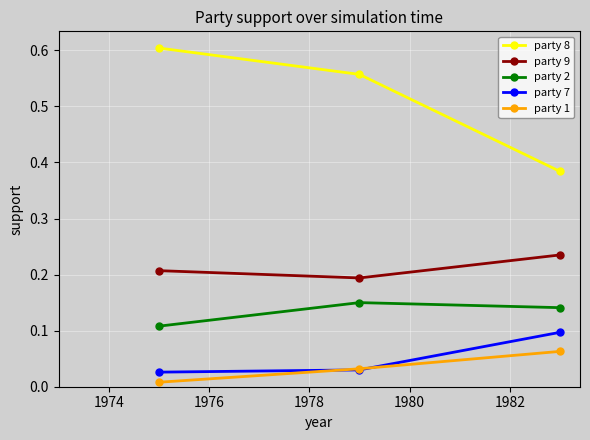

How many party 7 values are between 0 and 1?

3